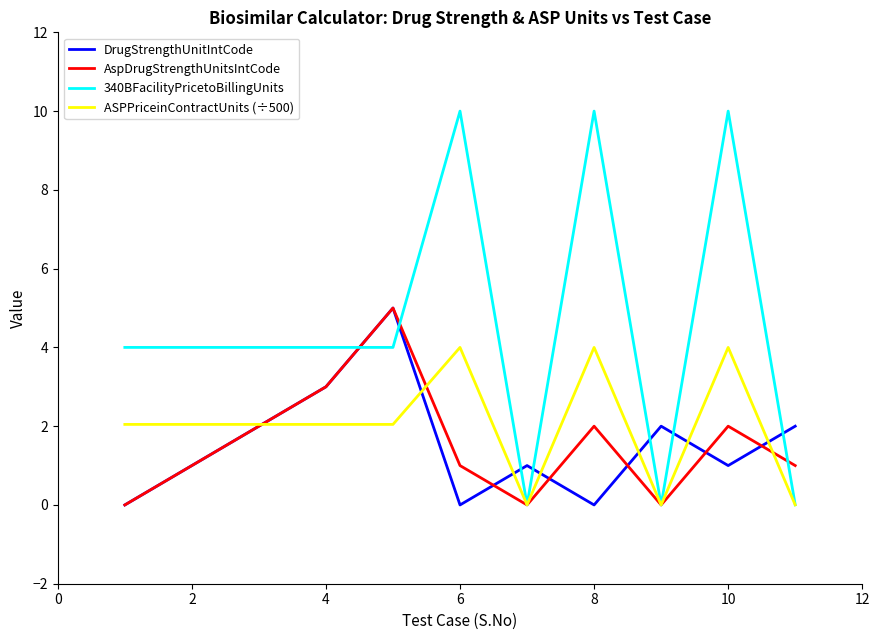

Which series has the largest range (max minus min)?

340BFacilityPricetoBillingUnits